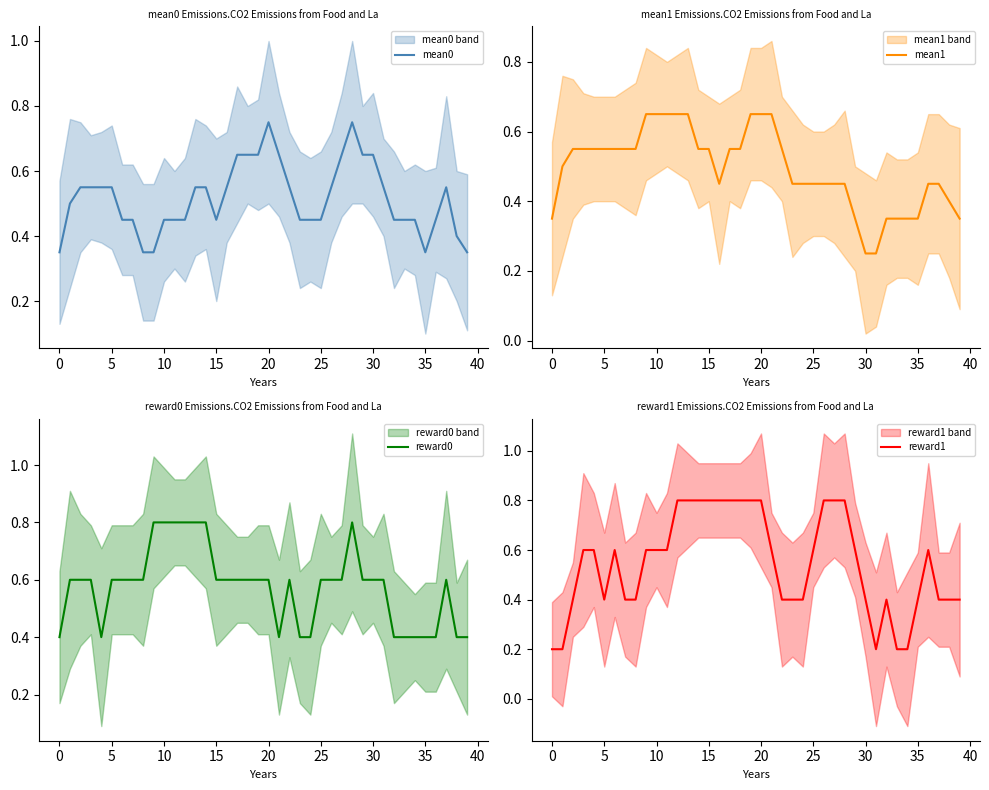

What is the lowest value of the reward0 series?

0.4